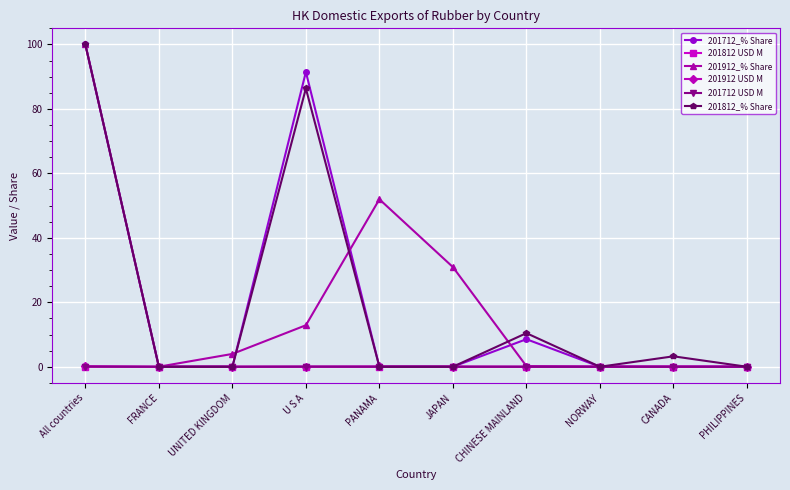

Where is 201912_% Share nearest to the value 50?

PANAMA